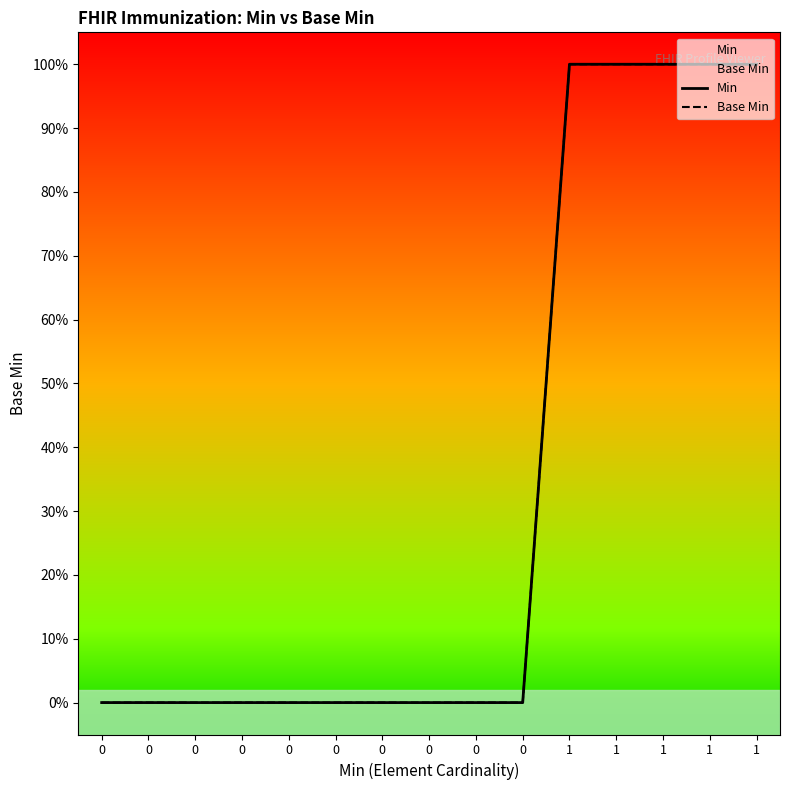

Which label corresponds to the largest value in the chart?

1